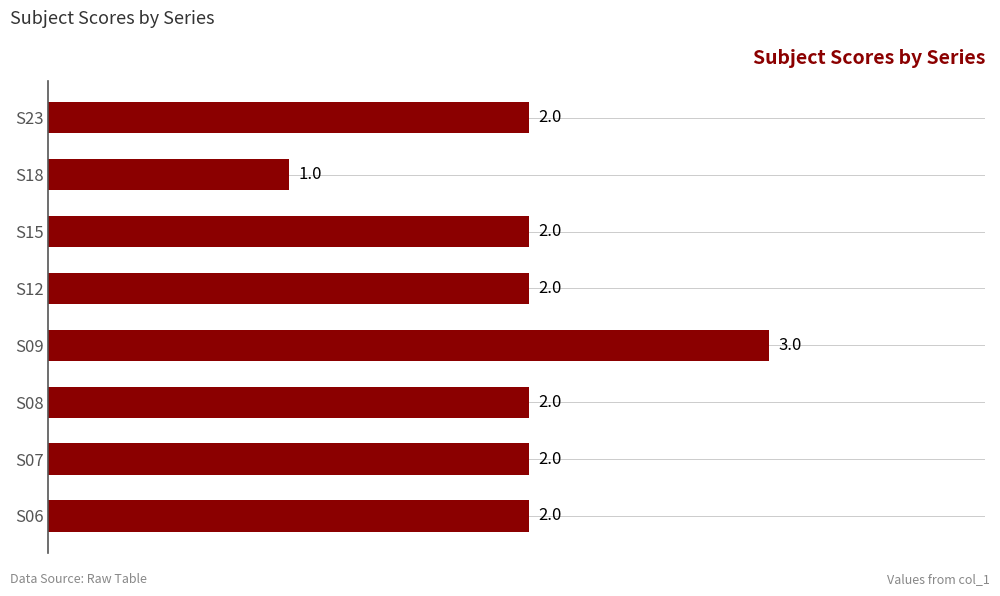

The value at S06 is 2. True or false?

True